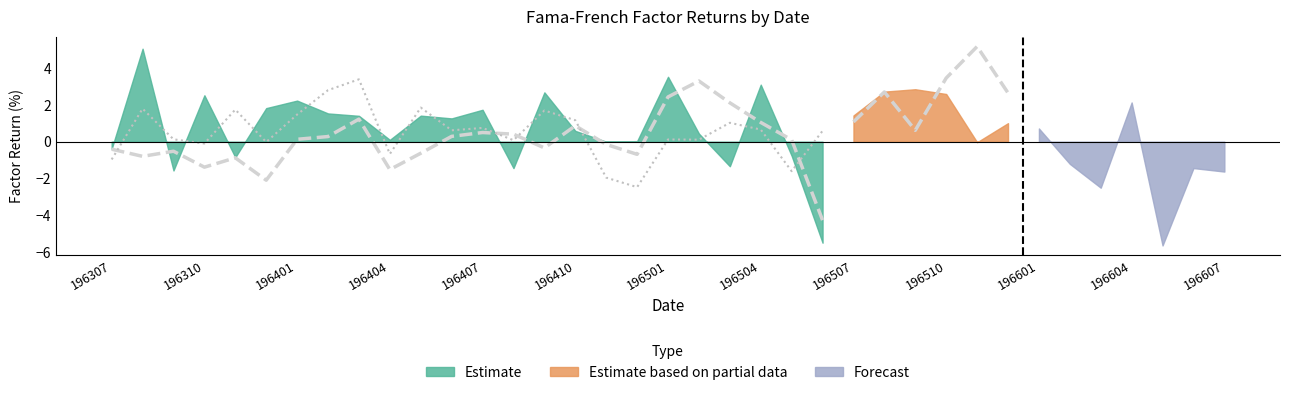

What is the approximate value of SMB at 196404?

-1.5